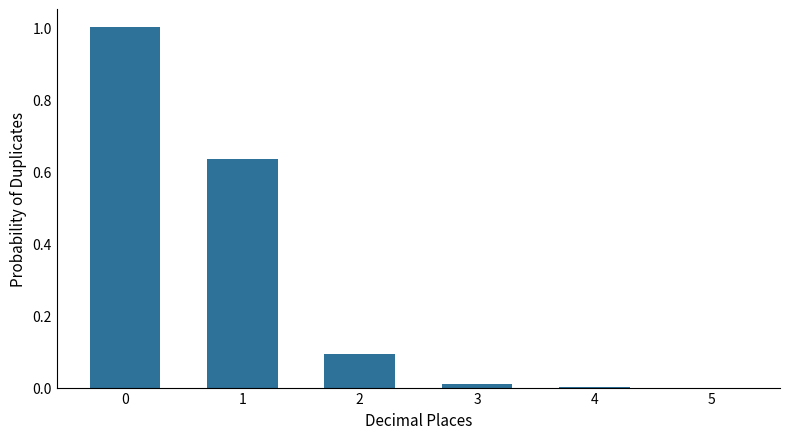

What is the difference between the values at 0 and 4?

1.0